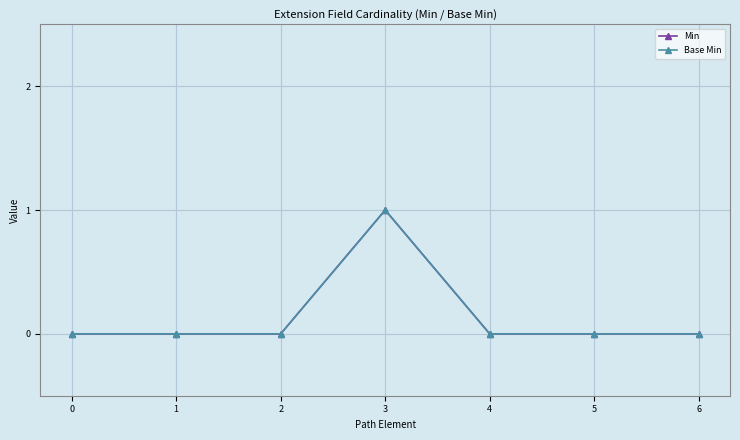

Reading left to right, list all the values displayed in this chart.

Min: 0	0	0	1	0	0	0
Base Min: 0	0	0	1	0	0	0